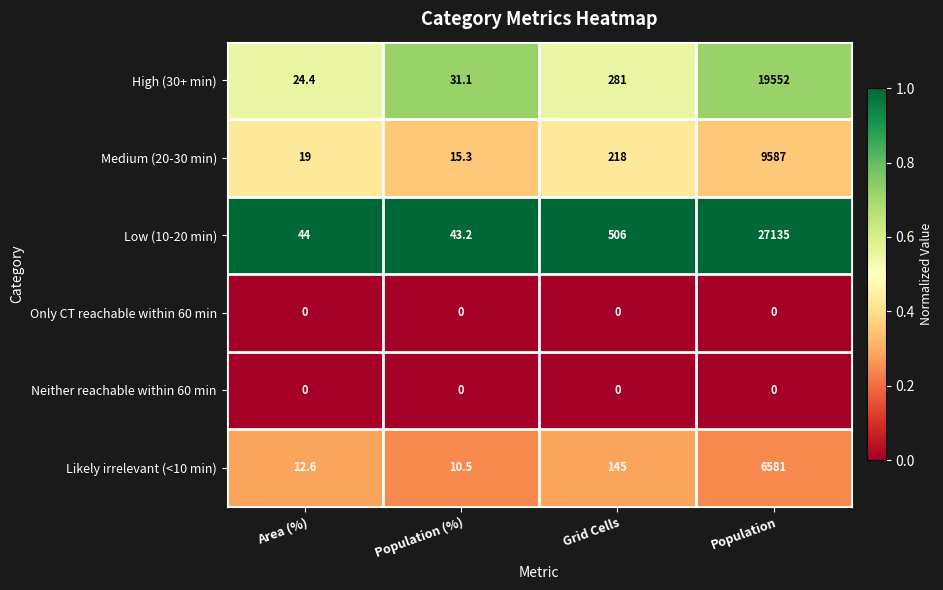

Which series has the largest total across all categories?

Low (10-20 min)